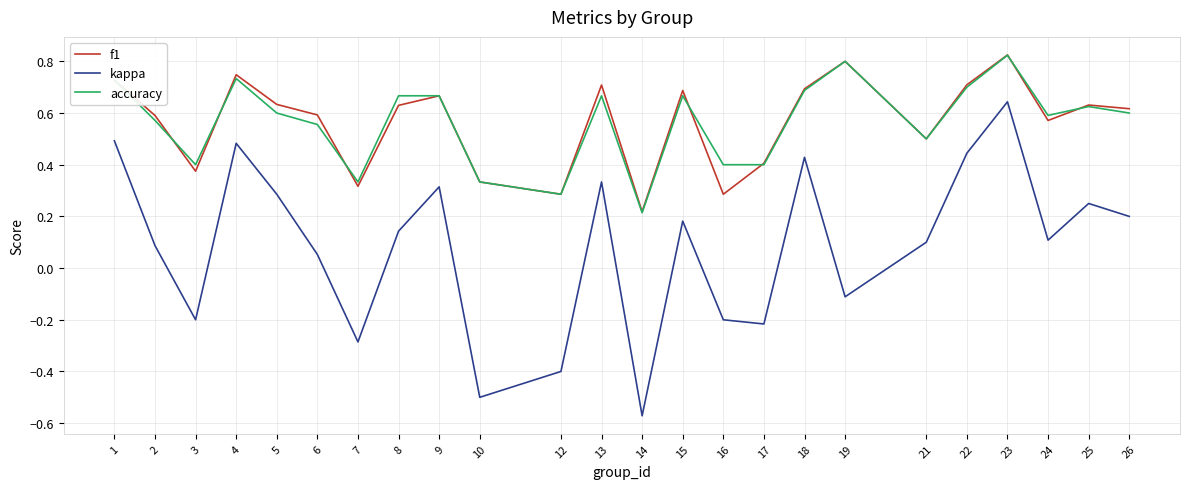

Which label corresponds to the largest value in the chart?

23